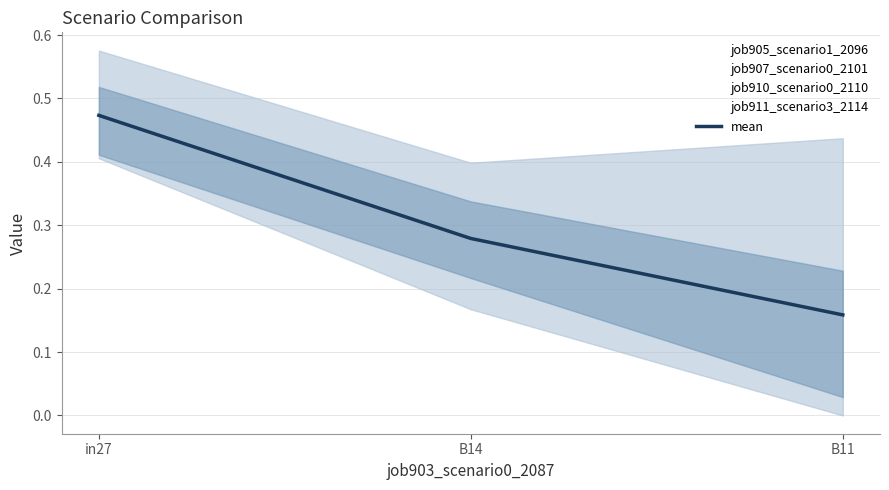

What is the label of the 3rd point from the left?

B11